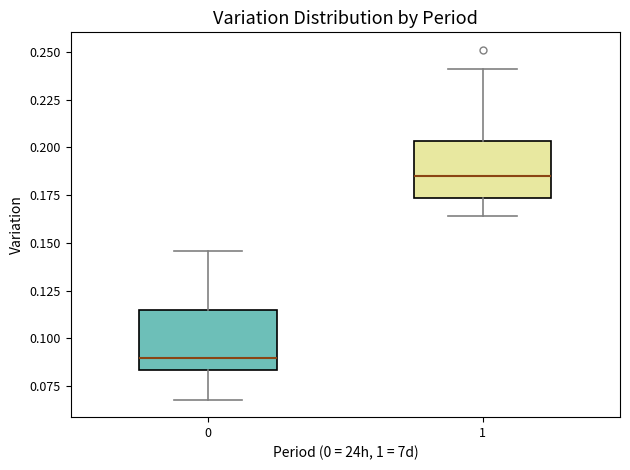

Reading left to right, transcribe this box plot: for each box, give where its median line is, the range the box spans, and where its two whiskers end, as read against the y-axis. The values are not printed on the chart, so give them approximately, as read against the axis.

0: median 0.090, box 0.085 to 0.115, whiskers 0.070 to 0.145
1: median 0.185, box 0.175 to 0.205, whiskers 0.165 to 0.240